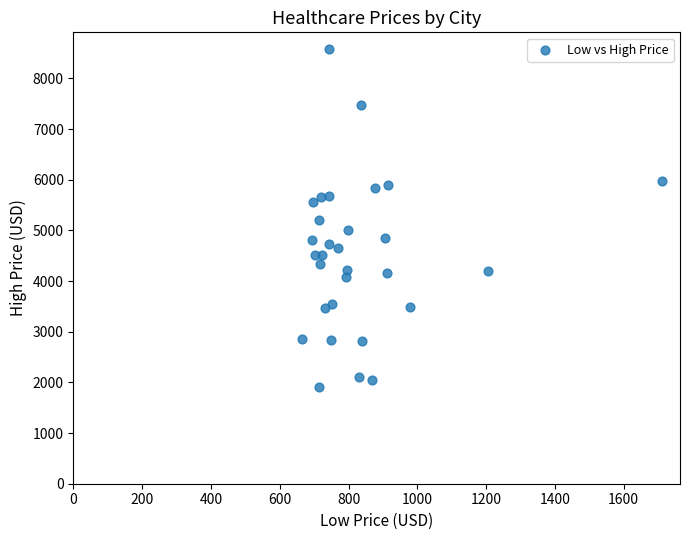

What is the range of Y values (max minus min)?

6669